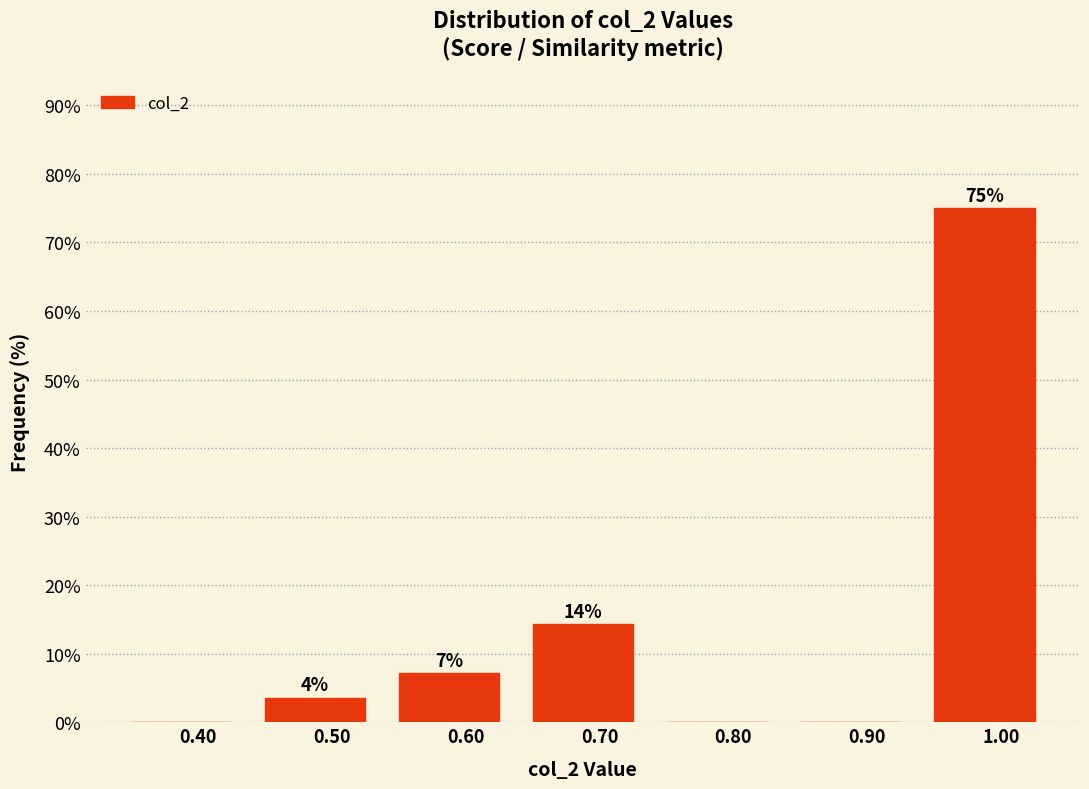

Are the bars horizontal?

No